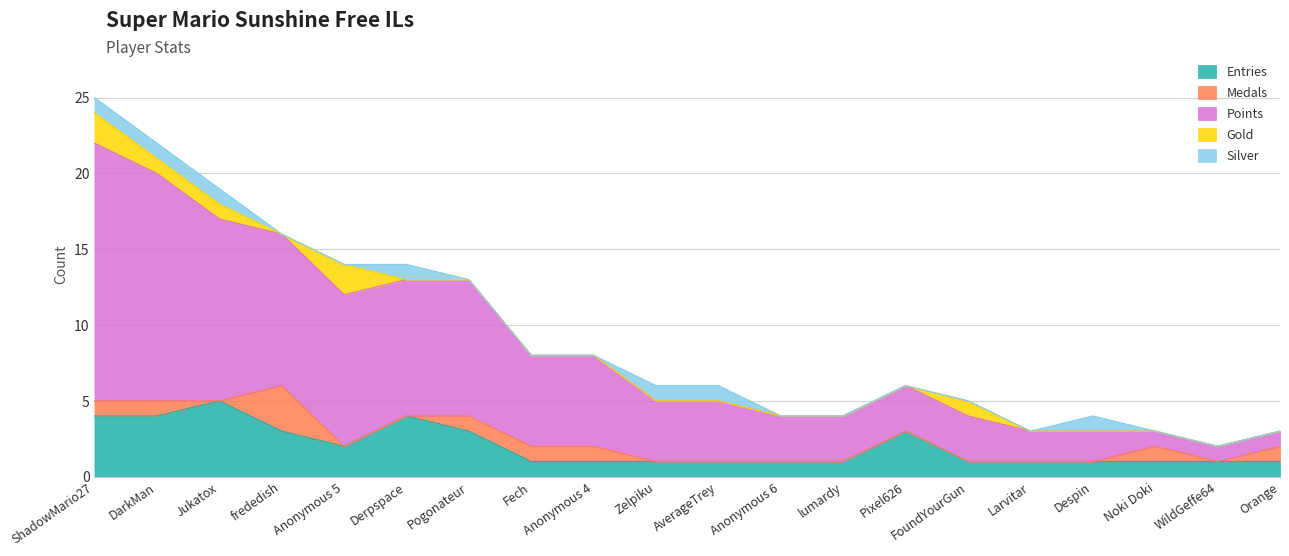

True or false: Gold has a value of 1 at Derpspace.

False